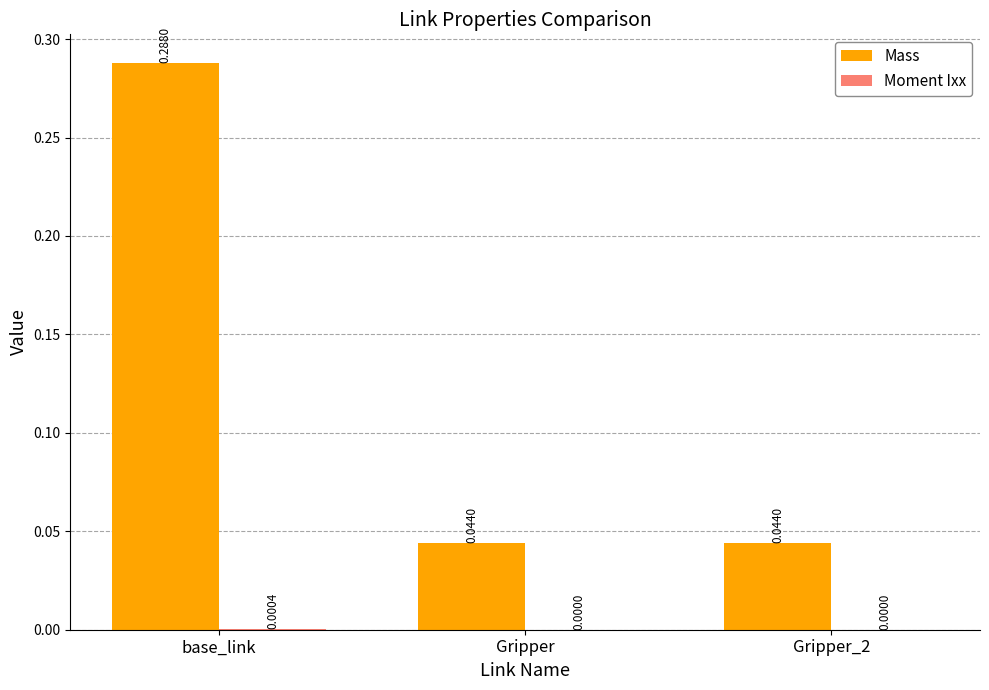

Which category has the highest value in the Mass series?

base_link